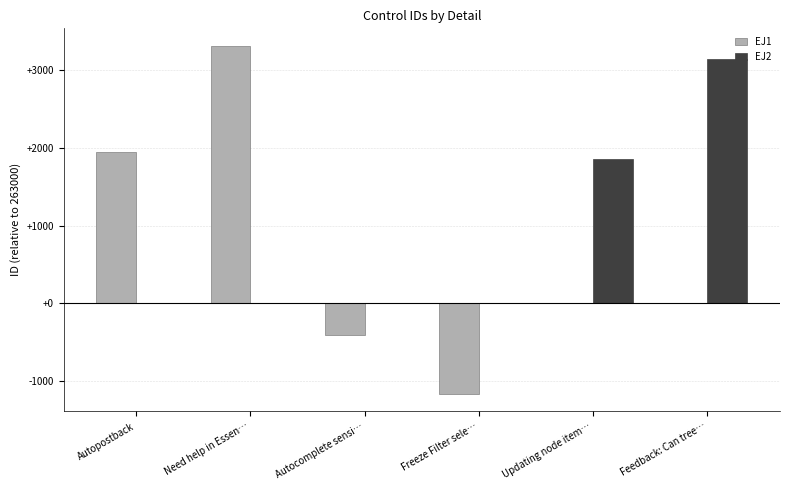

Which series has the largest total across all categories?

EJ2